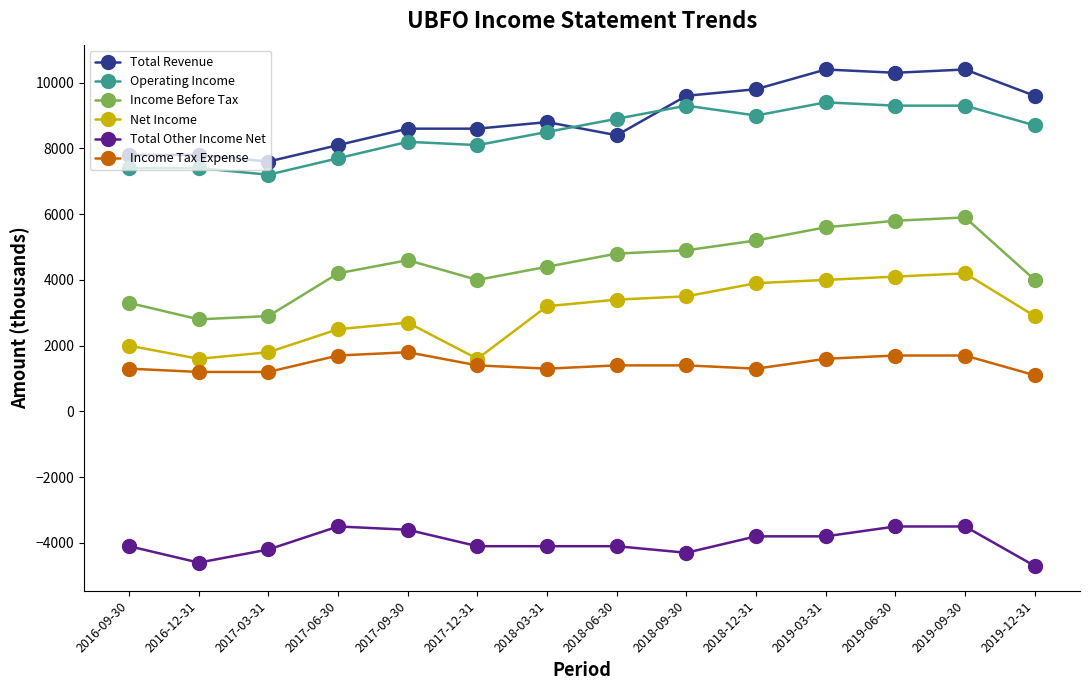

What is the sum of all Net Income values?

41400